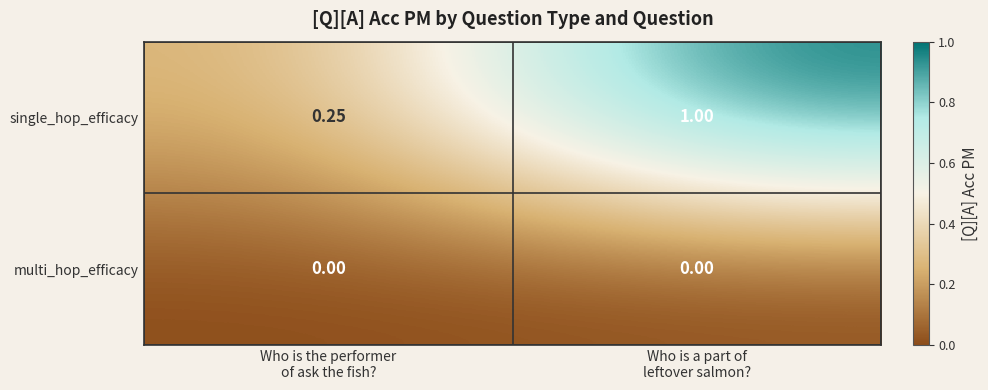

At Who is the performer
of ask the fish?, list the series in order from smallest to largest.

multi_hop_efficacy, single_hop_efficacy